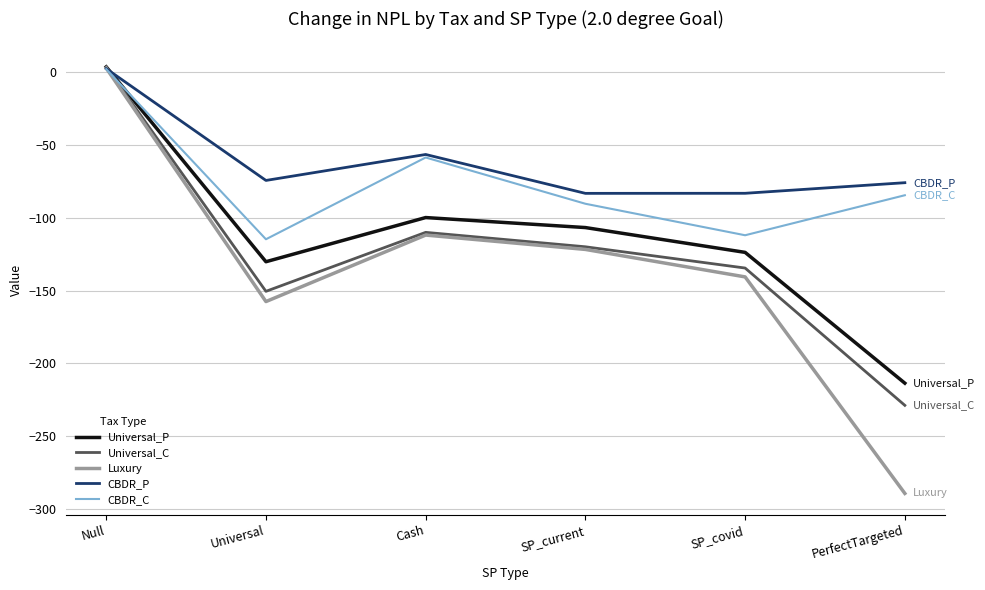

Which series has the widest spread of values?

Luxury